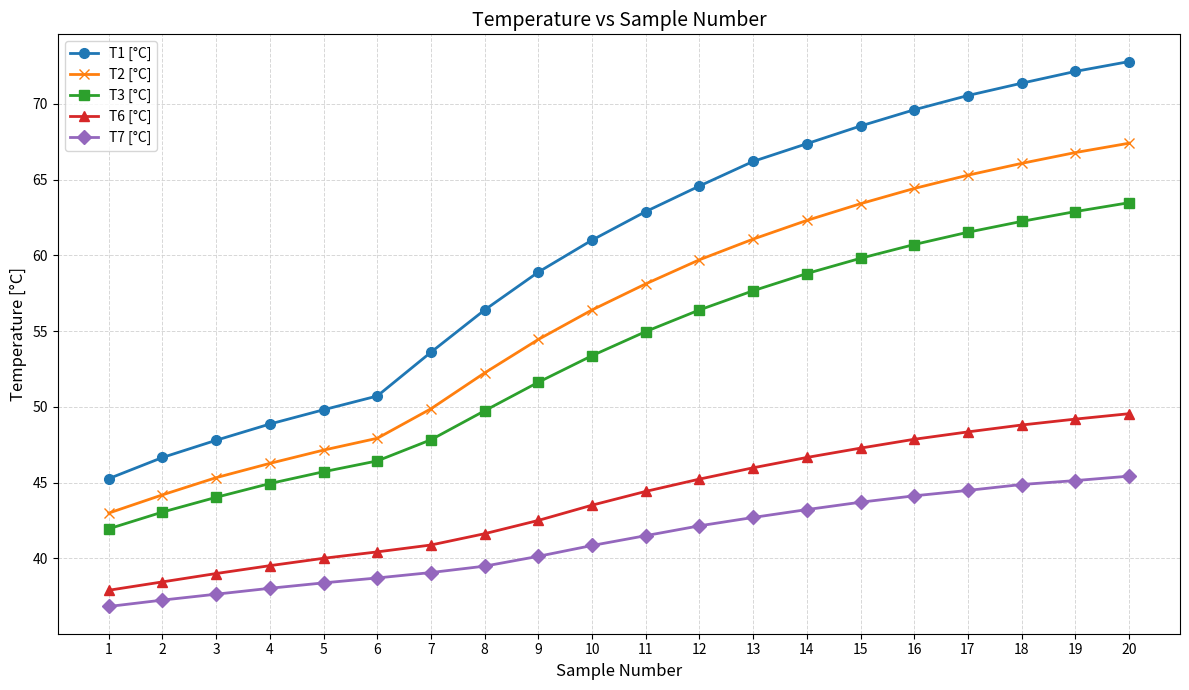

Reading right to left, extract all data points from this chart.

T1 [°C]: 72.8	72.1	71.4	70.6	69.6	68.5	67.4	66.2	64.6	62.9	61.0	58.9	56.4	53.6	50.7	49.8	48.9	47.8	46.7	45.3
T2 [°C]: 67.4	66.8	66.1	65.3	64.4	63.4	62.3	61.1	59.7	58.1	56.4	54.5	52.2	49.9	47.9	47.1	46.3	45.3	44.2	43.0
T3 [°C]: 63.5	62.9	62.2	61.5	60.7	59.8	58.8	57.7	56.4	55.0	53.4	51.6	49.7	47.8	46.4	45.7	44.9	44.0	43.1	42.0
T6 [°C]: 49.6	49.2	48.8	48.3	47.9	47.3	46.7	46.0	45.2	44.4	43.5	42.5	41.6	40.9	40.4	40.0	39.5	39.0	38.4	37.9
T7 [°C]: 45.4	45.1	44.9	44.5	44.1	43.7	43.2	42.7	42.1	41.5	40.8	40.1	39.5	39.1	38.7	38.4	38.0	37.6	37.2	36.8